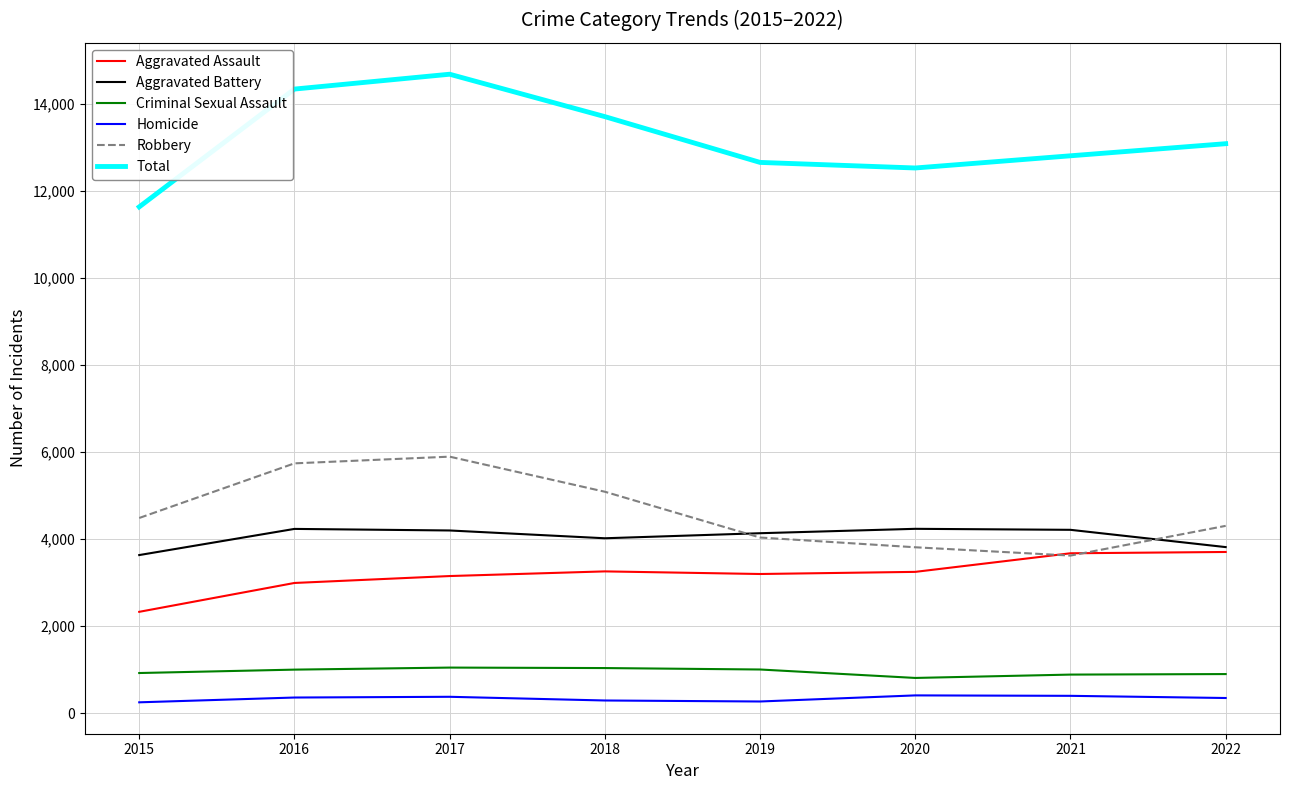

At how many categories does at least one series exceed 3205?

8